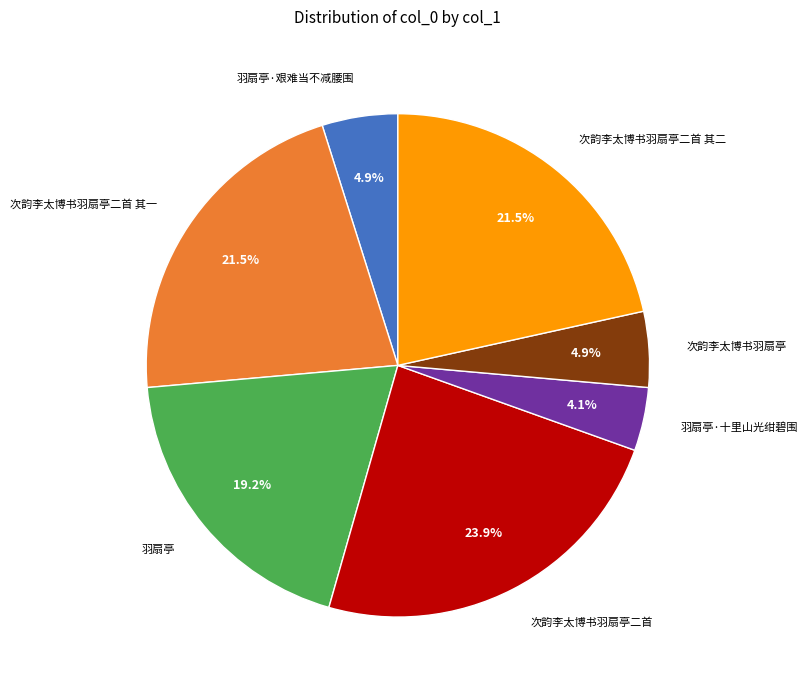

Is there a majority slice in this chart?

No